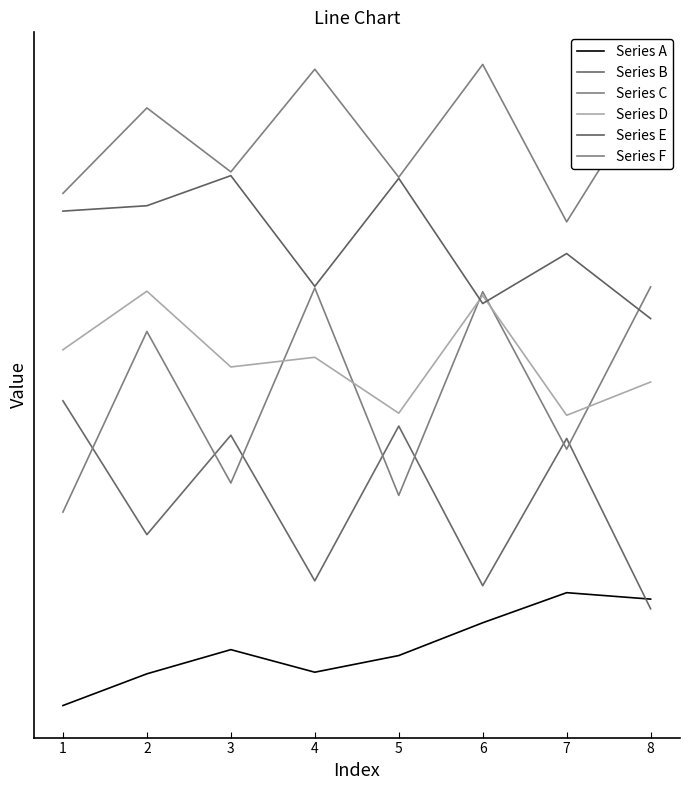

True or false: Series F has a value of 983 at 5.

True